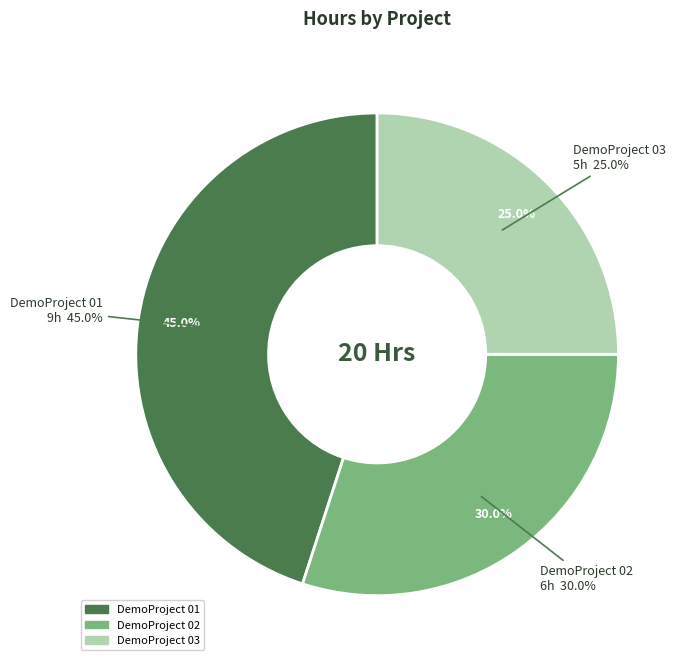

Which slice is the largest?

DemoProject 01